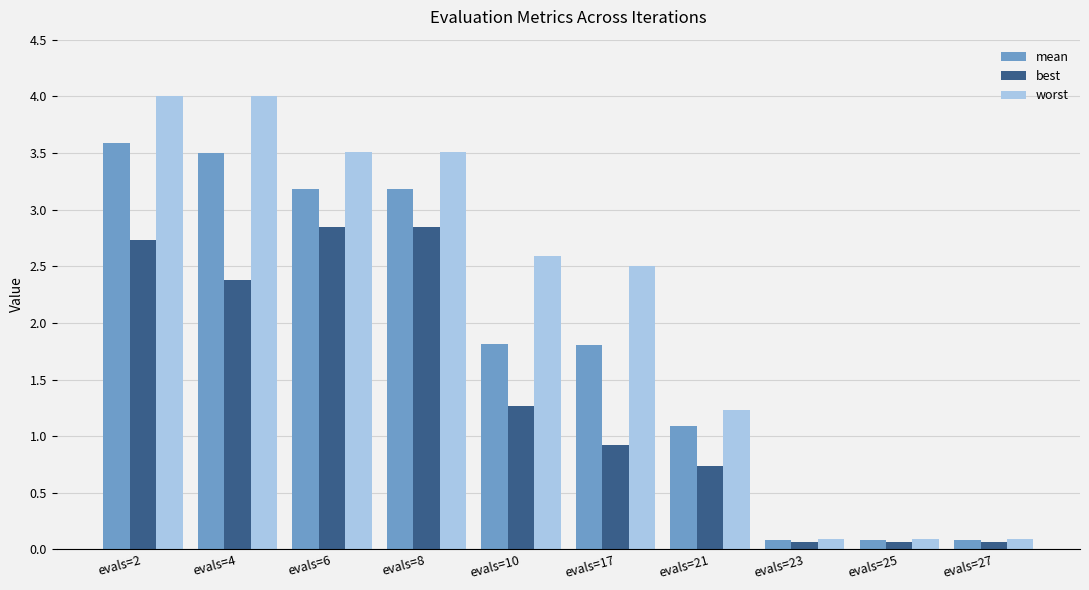

What is the value of the mean bar at the 7th from the left?

1.1